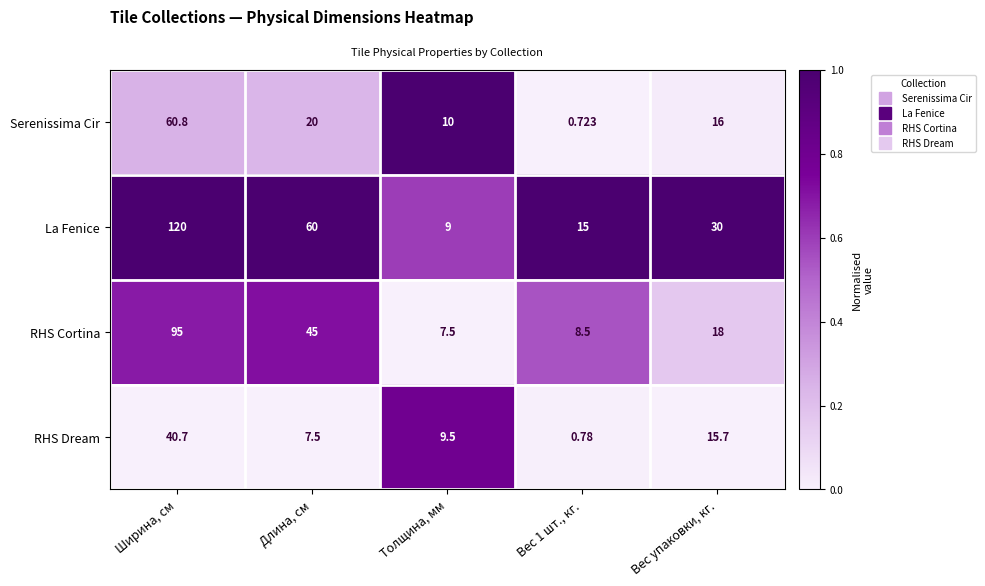

At Ширина, см, list the series in order from largest to smallest.

La Fenice, RHS Cortina, Serenissima Cir, RHS Dream